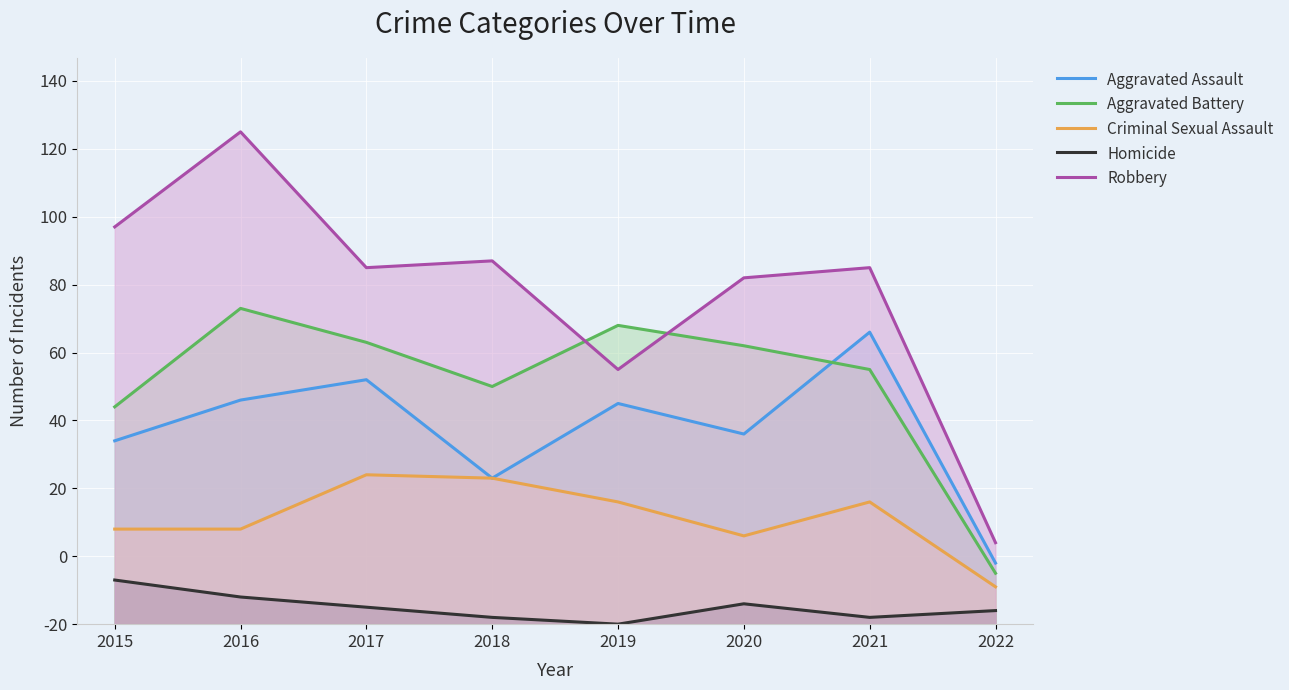

How many data points in Homicide are less than 5?

4